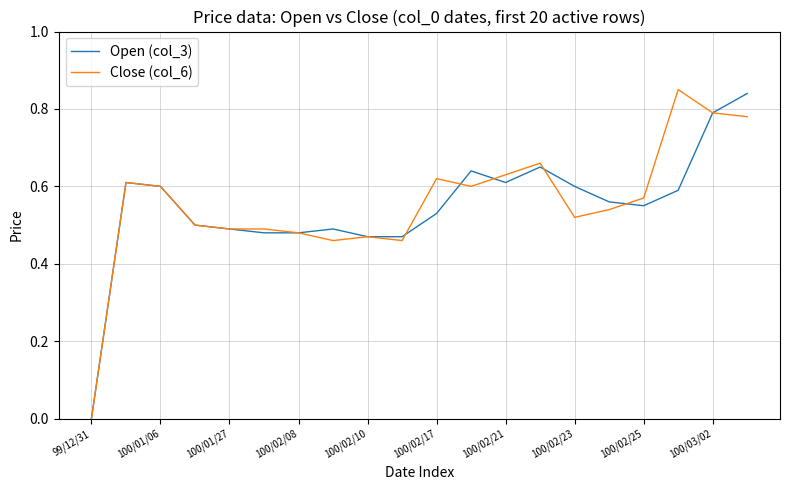

At which label does Close (col_6) reach its peak?

17